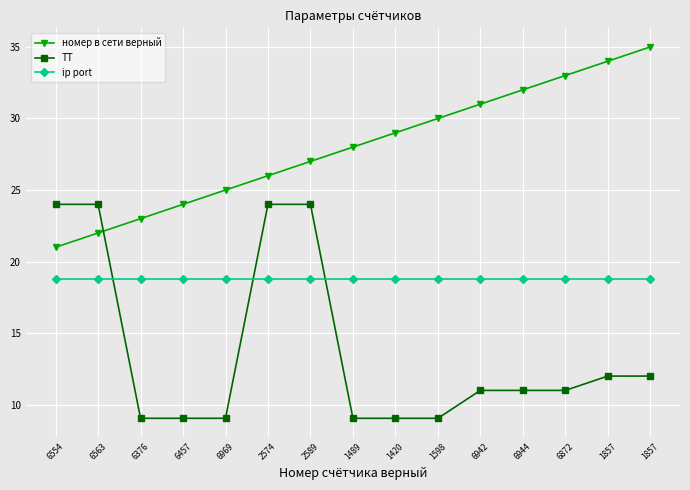

What are all the series names shown in the legend?

номер в сети верный, ТТ, ip port